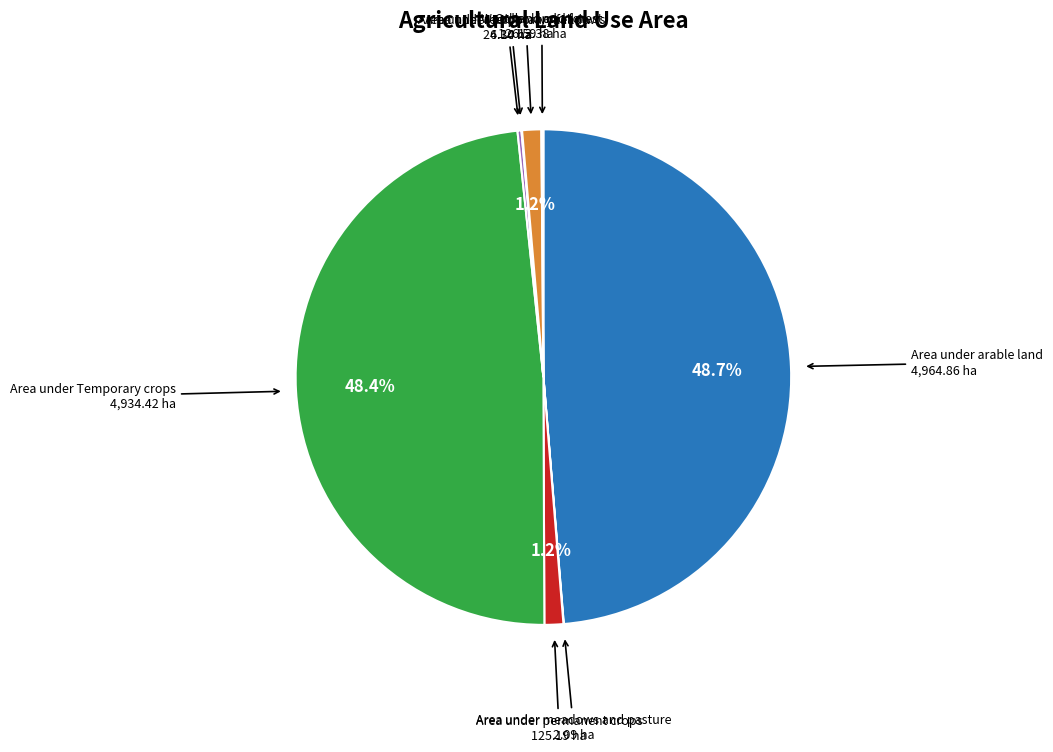

Is there any slice that represents more than half of the pie?

No